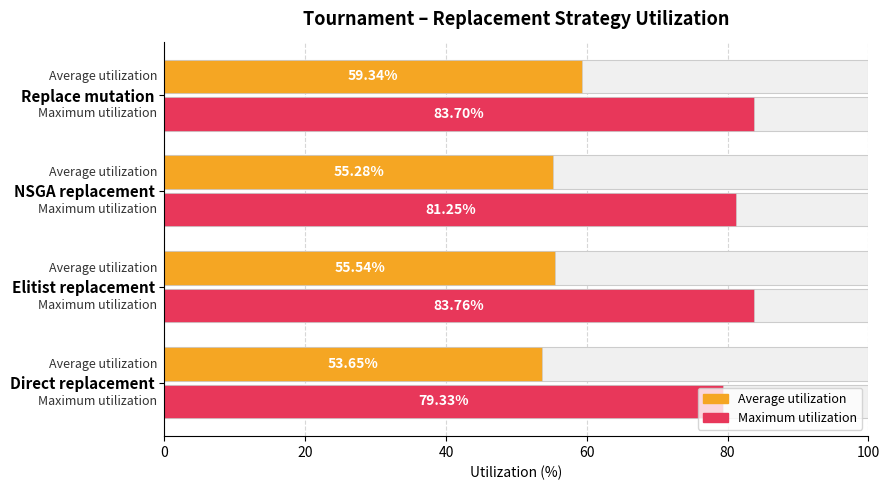

Which has a higher value, 20 or 40?

20